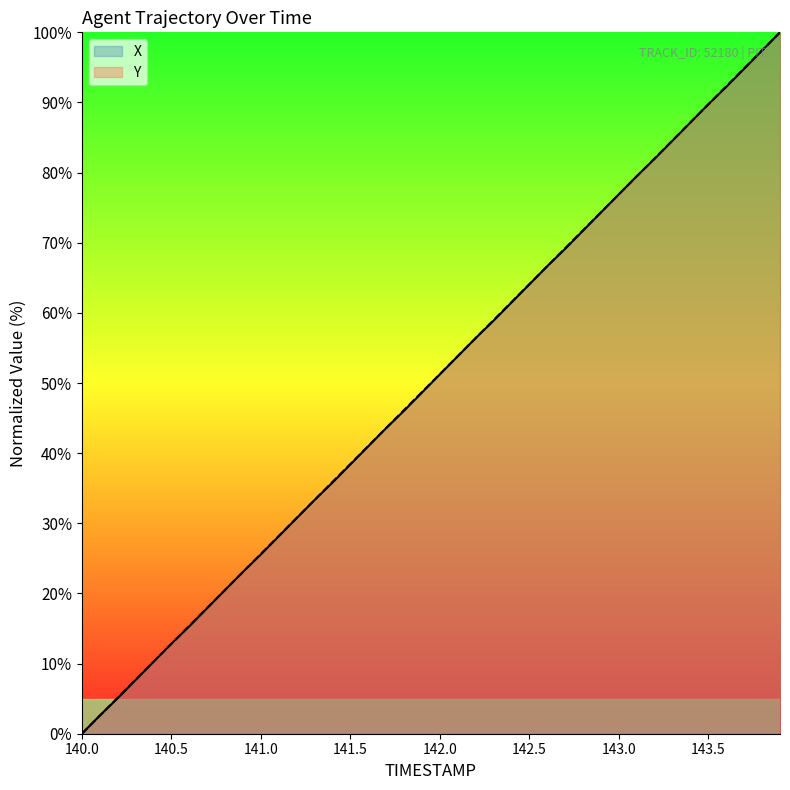

True or false: X and Y cross at least once.

True